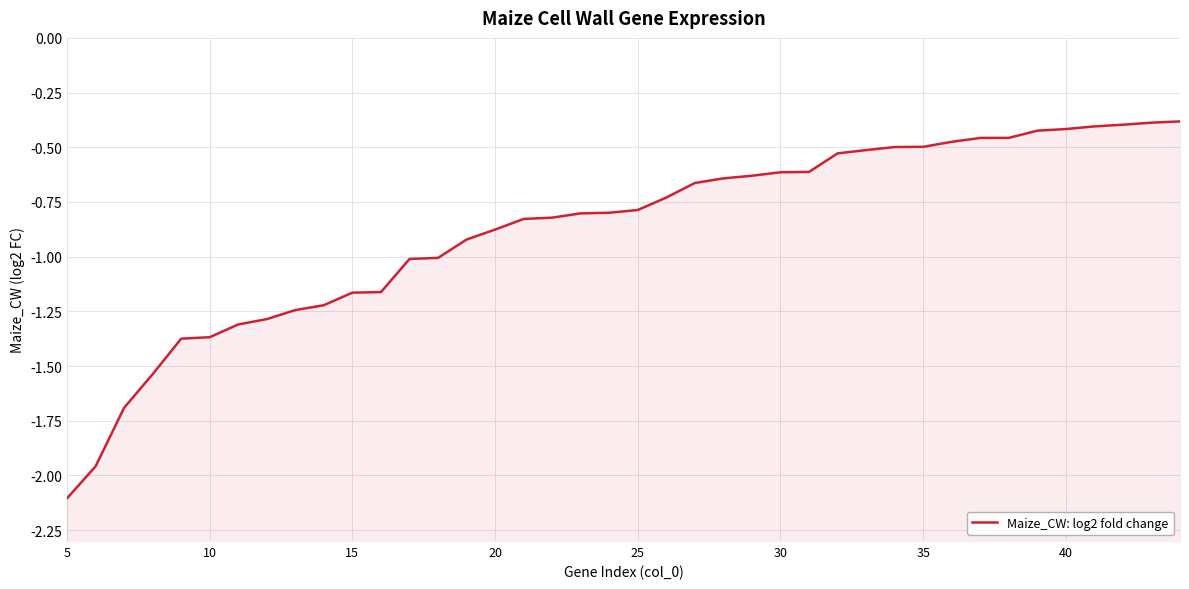

Is it true that the value at 28 is -0.5?

True